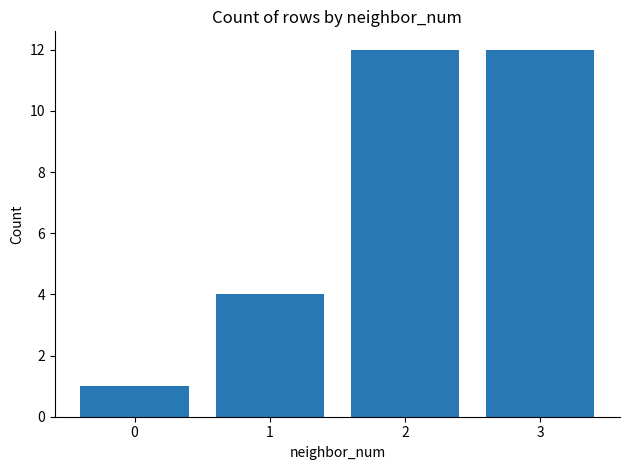

What is the sum of the values at 0 and 3?

13